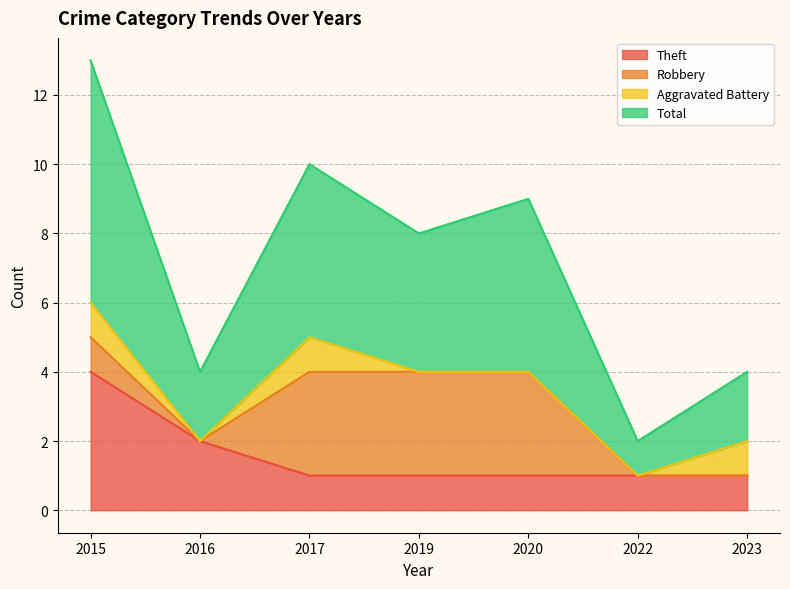

True or false: Theft and Total intersect in this chart.

False